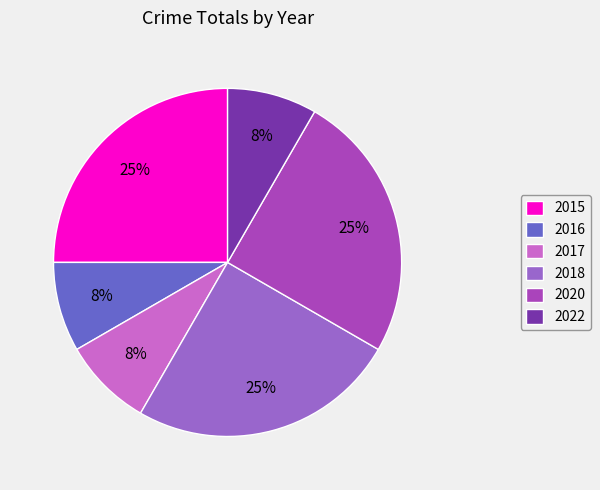

How many segments does this pie chart have?

6